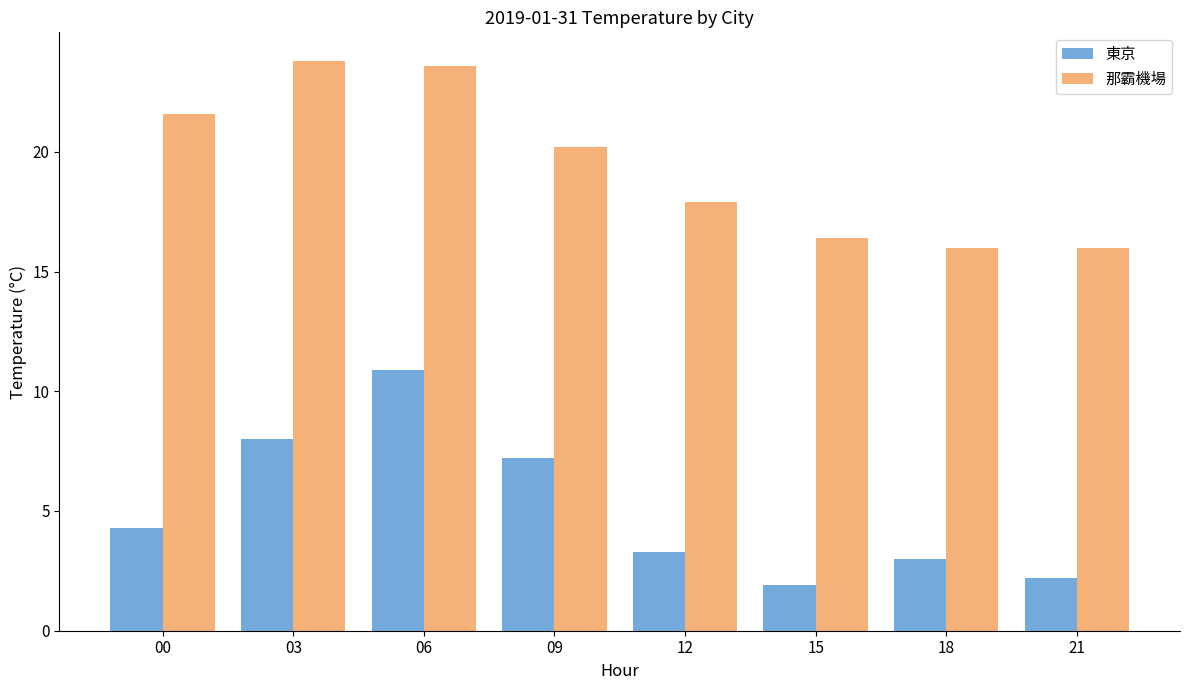

Which series changed the most between 00 and 21?

那霸機場